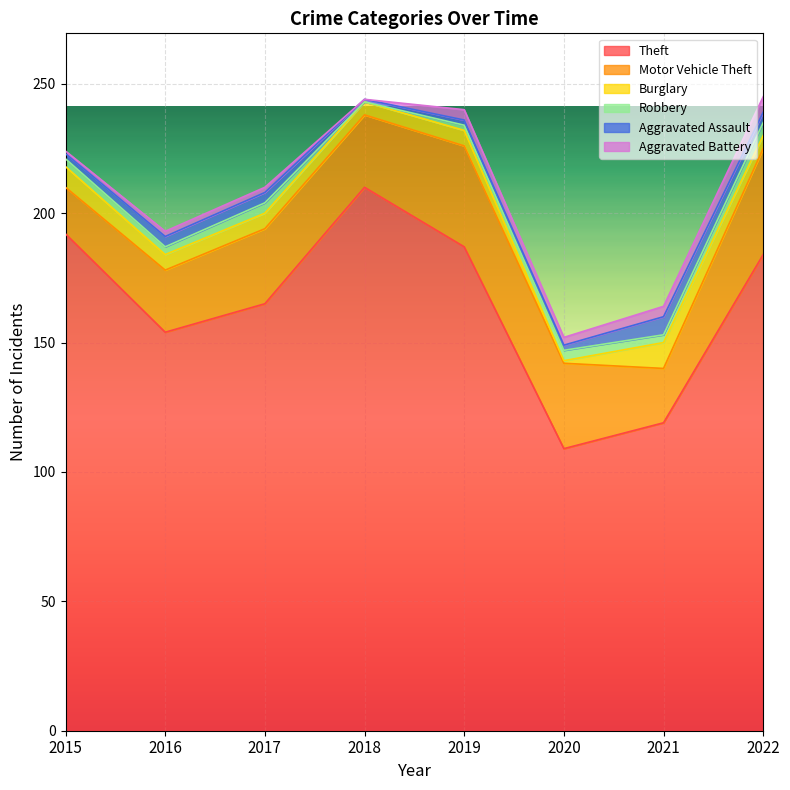

List the labels in order of Robbery value, largest first.

2022, 2017, 2020, 2015, 2016, 2021, 2019, 2018